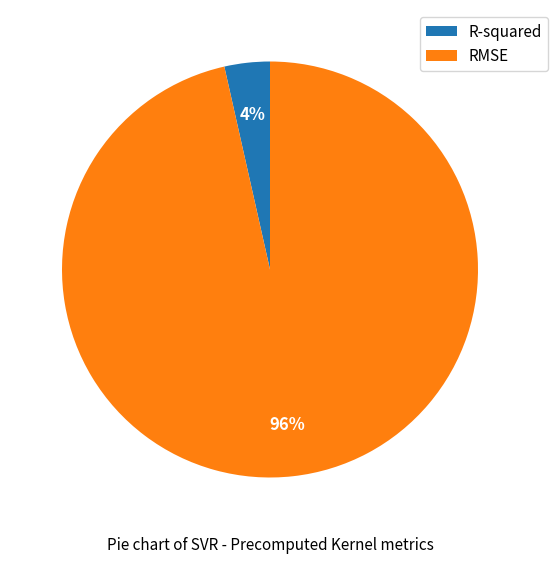

Rank the categories by value from lowest to highest.

R-squared, RMSE